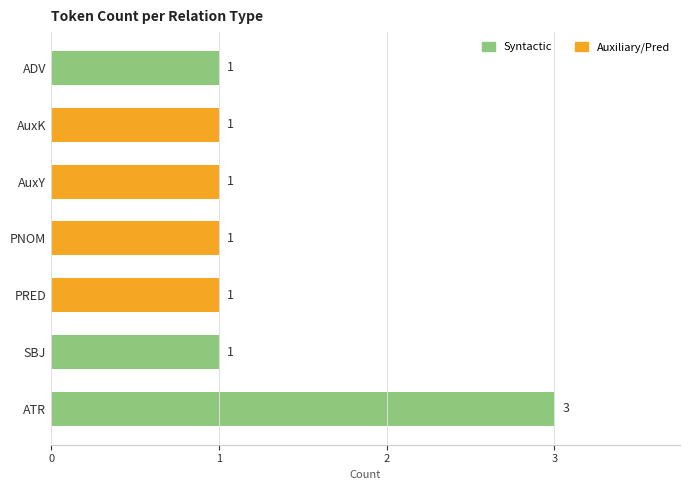

Count the number of data series in this chart.

1